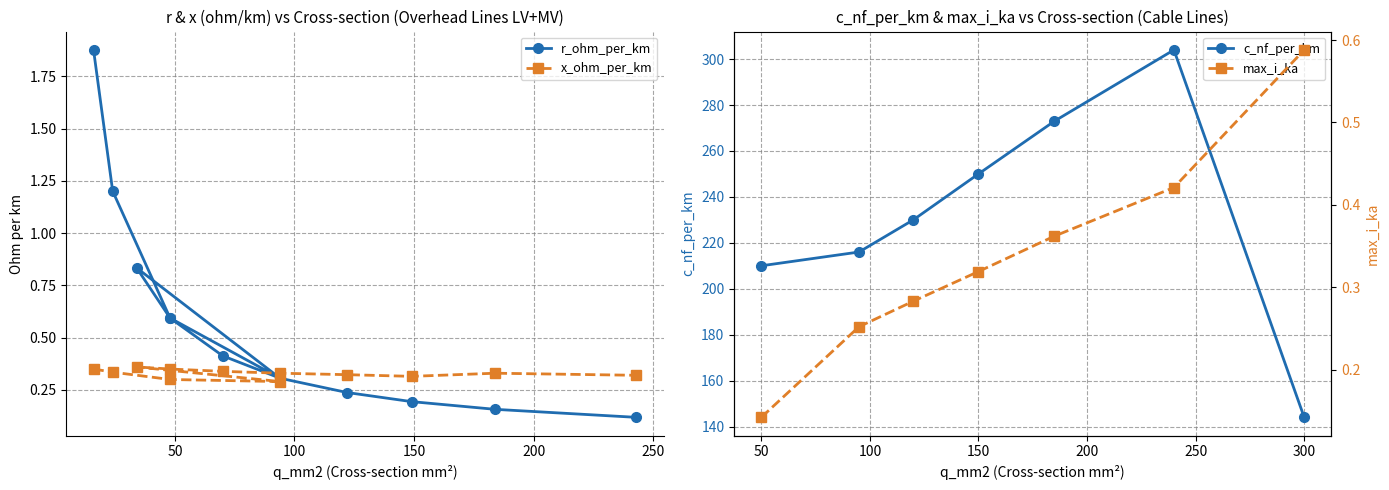

True or false: r_ohm_per_km has a value of 0.1 at 94.

False